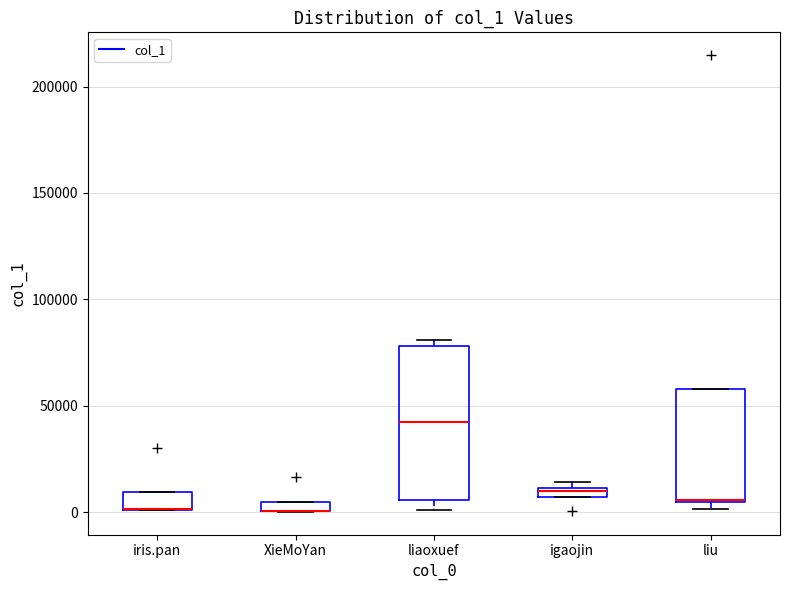

Which box is the tallest, from its lower edge to its upper edge?

liaoxuef